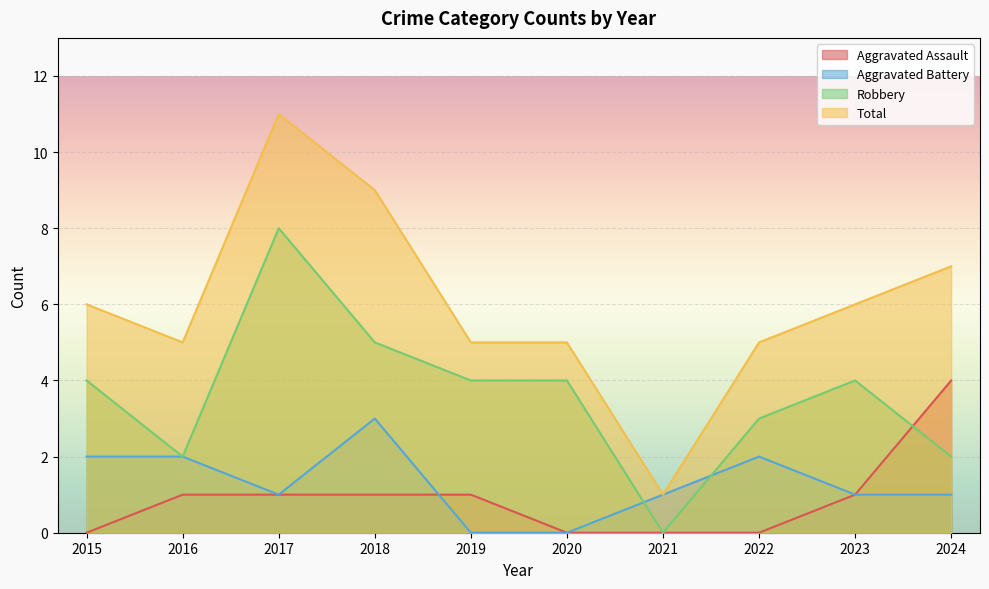

The value of Aggravated Battery at 2023 is 1. True or false?

True